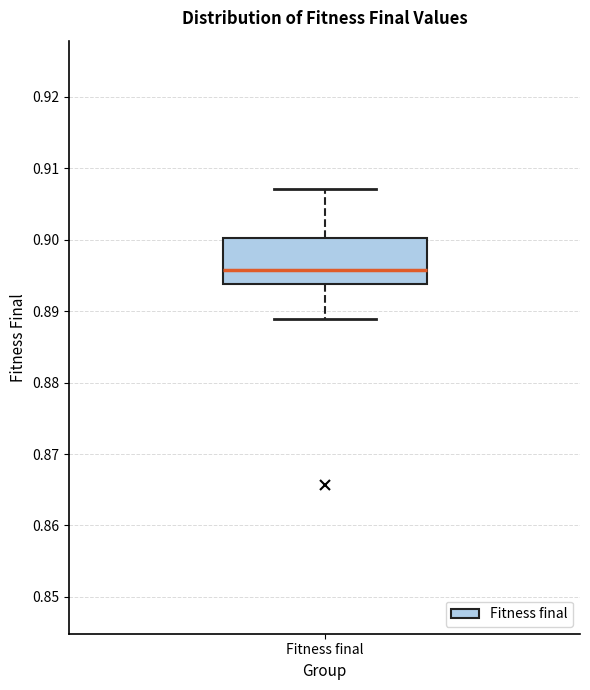

Transcribe this box plot: give where the median line is, the range the box spans, and where the two whiskers end, as read against the y-axis. The values are not printed on the chart, so give them approximately, as read against the axis.

median 0.896, box 0.894 to 0.900, whiskers 0.889 to 0.907